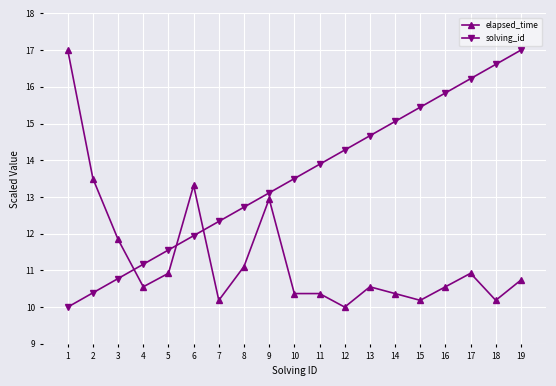

Where do solving_id and elapsed_time first cross each other?

3 and 4